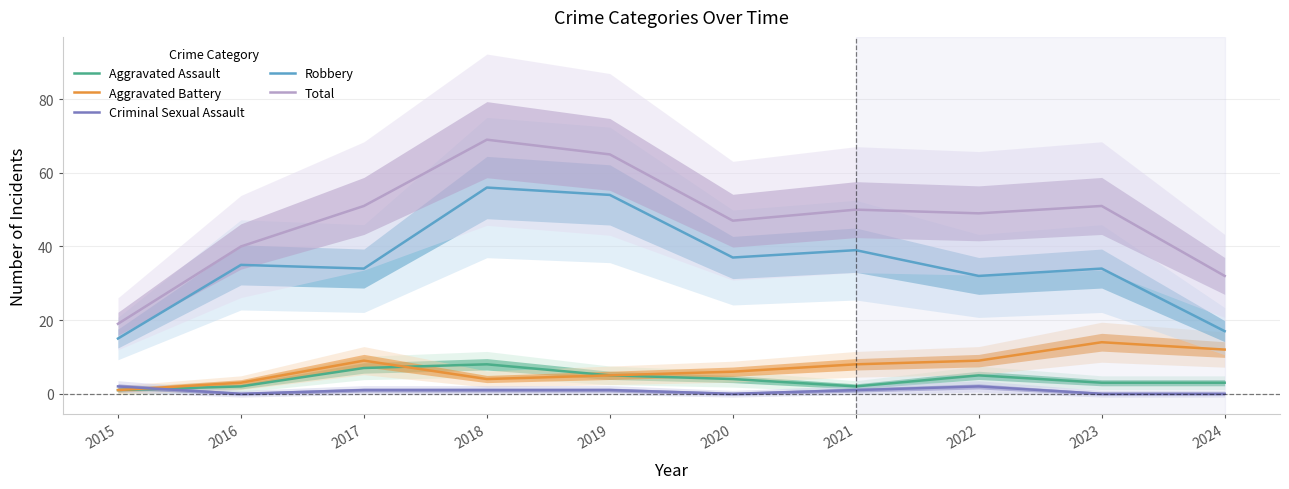

True or false: Total and Robbery cross at least once.

False